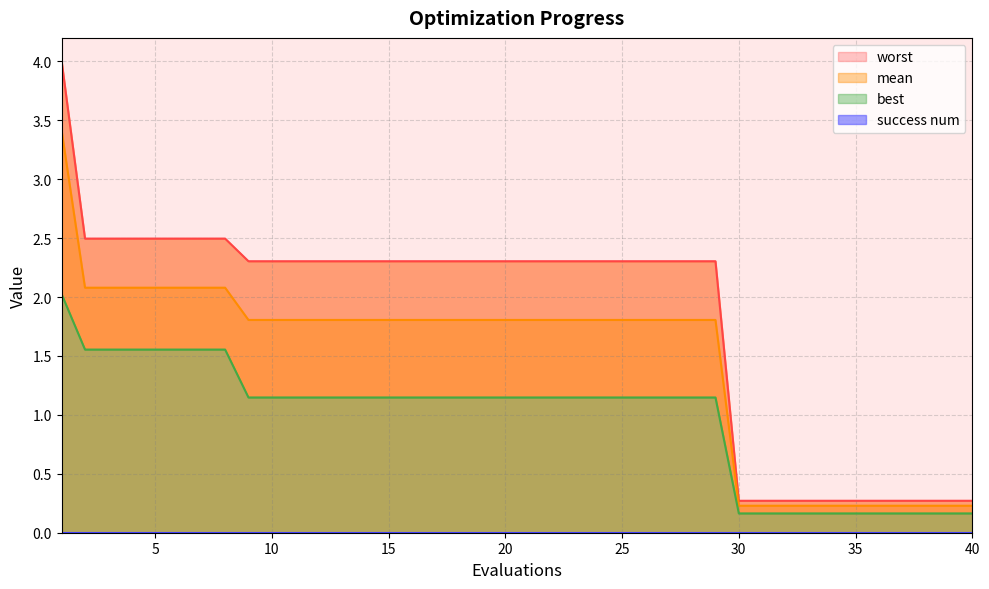

True or false: mean has a value of 0.1 at 30.

False